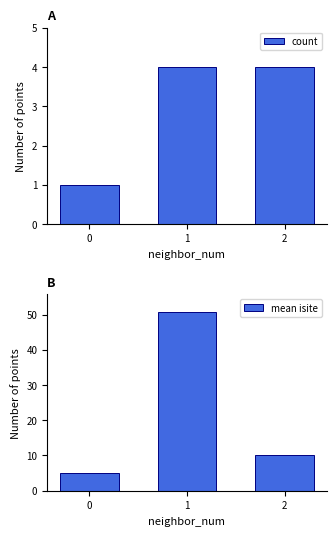

Rank the series by their average value, from highest to lowest.

mean isite, count